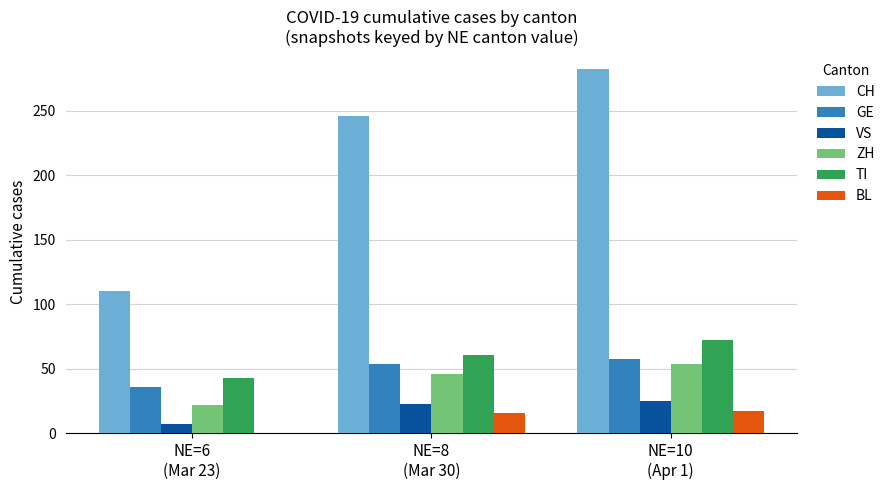

Which series has the largest total across all categories?

CH